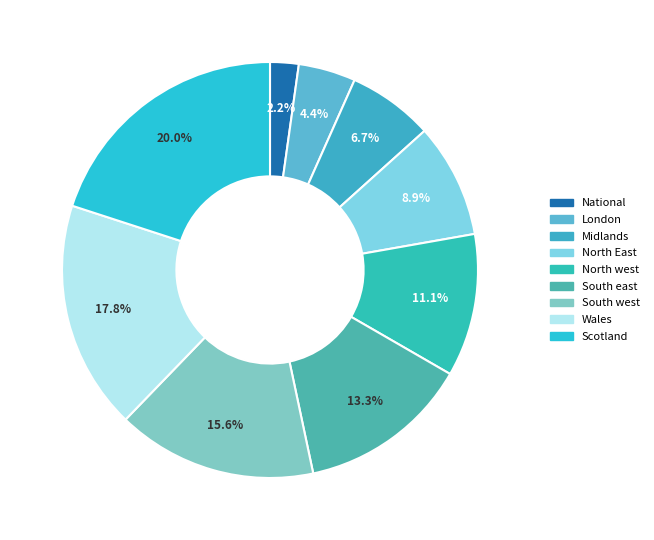

Which category has the biggest portion of the pie?

Scotland